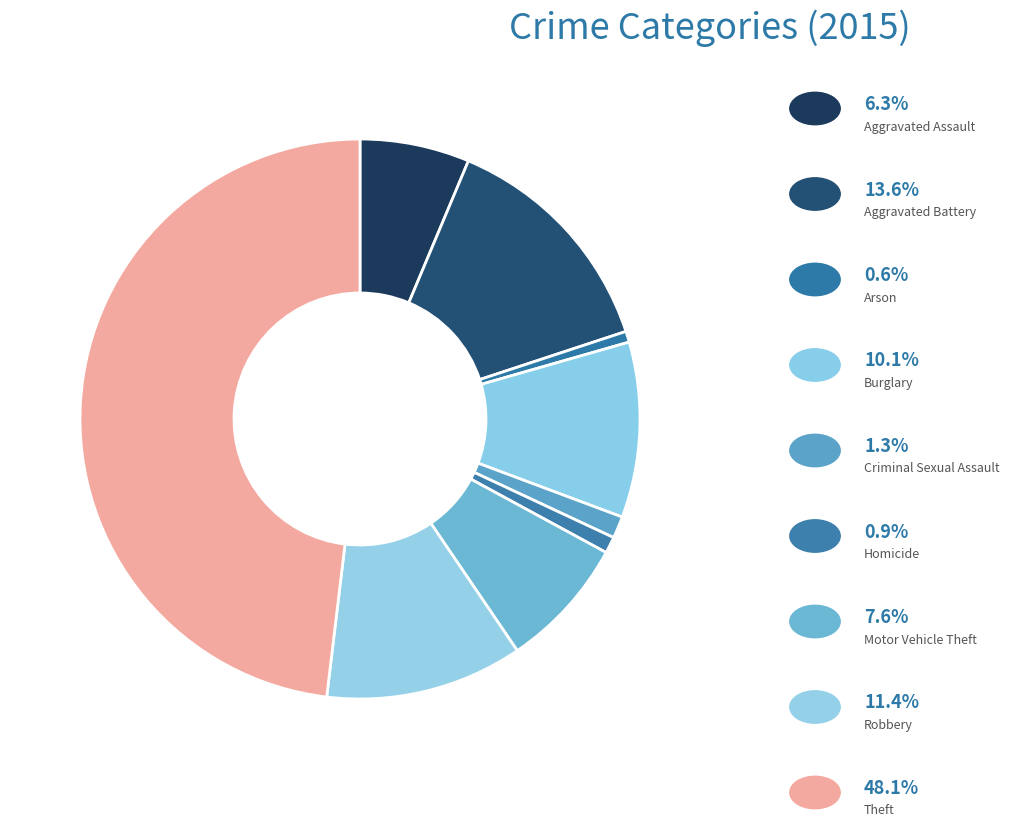

Is there a majority slice in this chart?

No